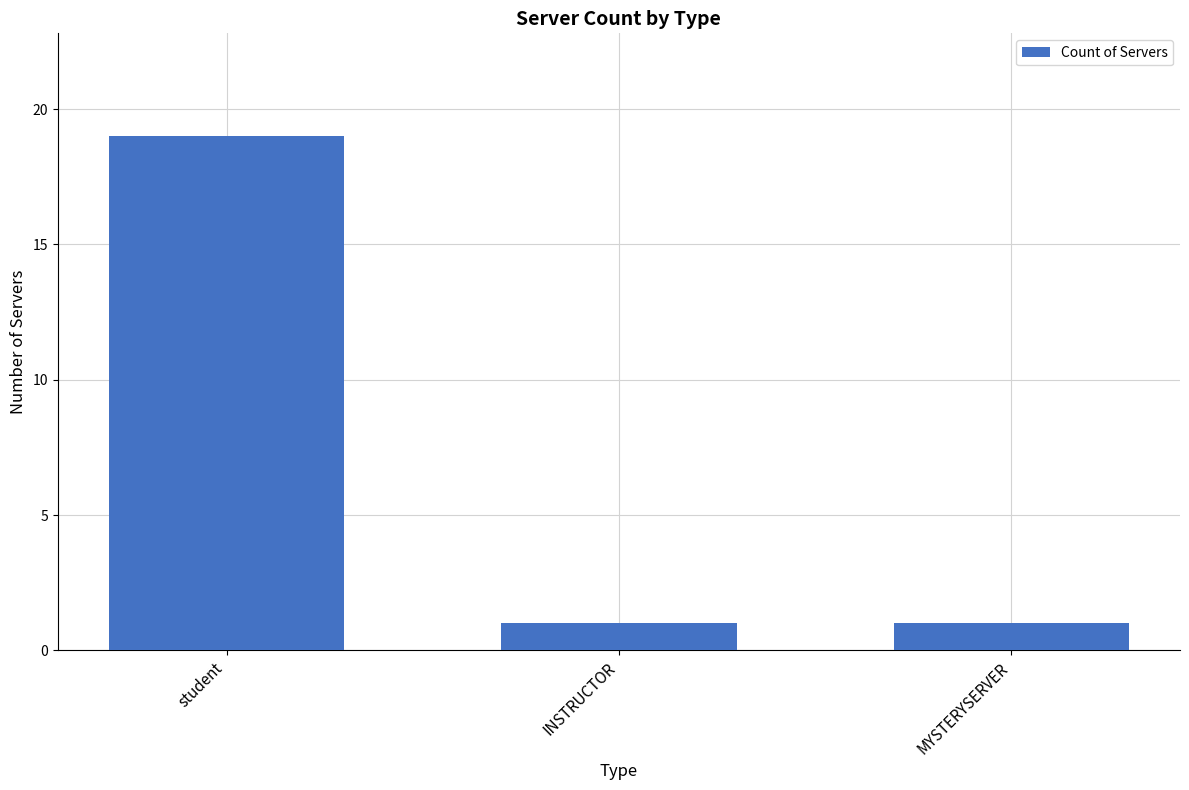

Reading left to right, what are all the values shown in this chart?

student=19	INSTRUCTOR=1	MYSTERYSERVER=1